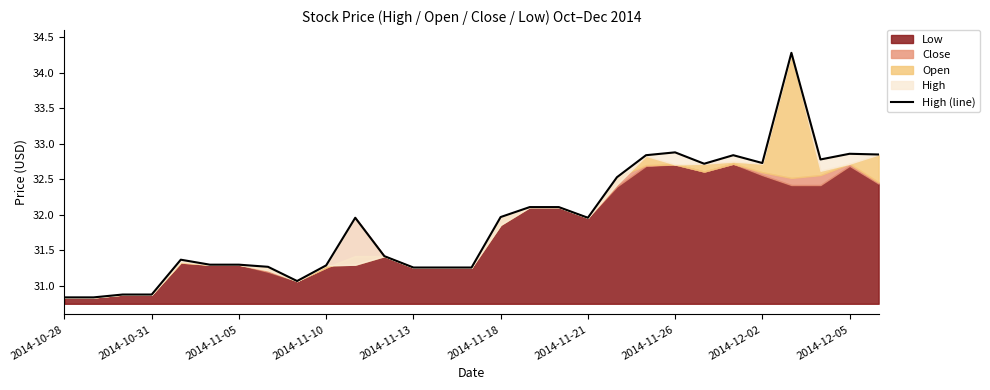

How many data points are above 31?

25